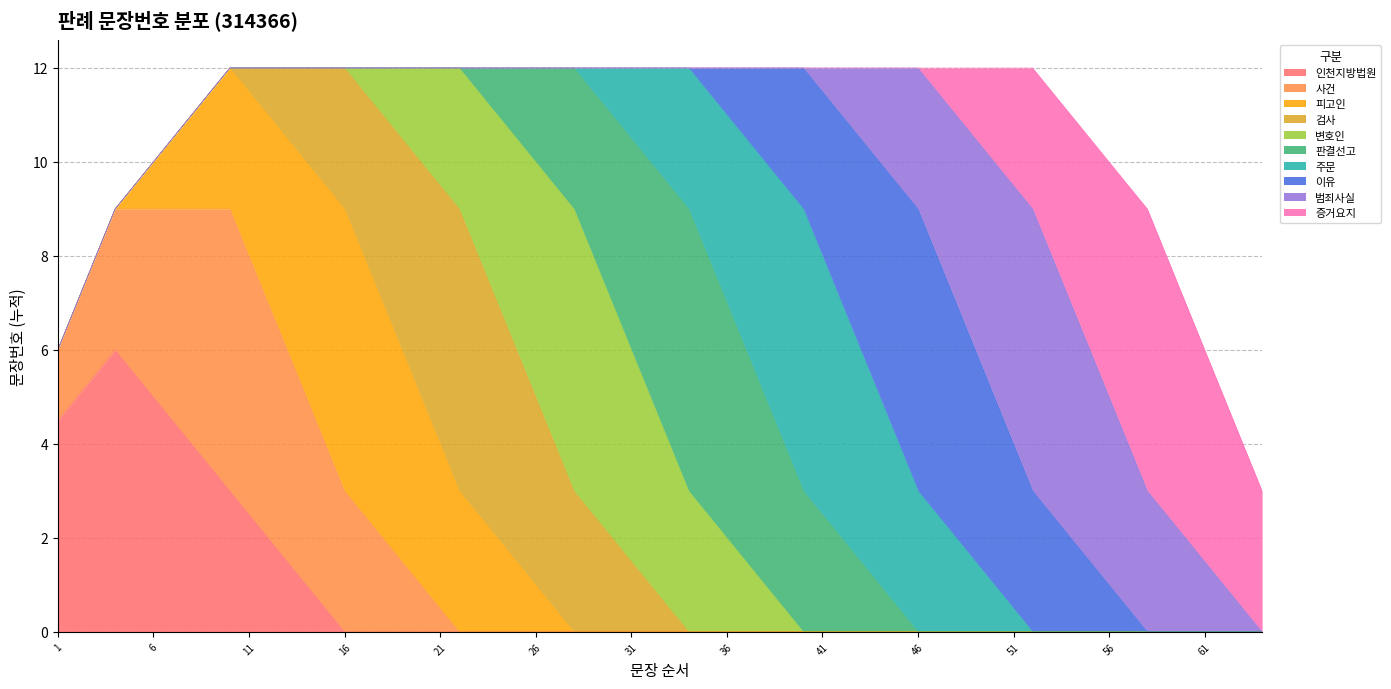

The value at 5 is 5. True or false?

True